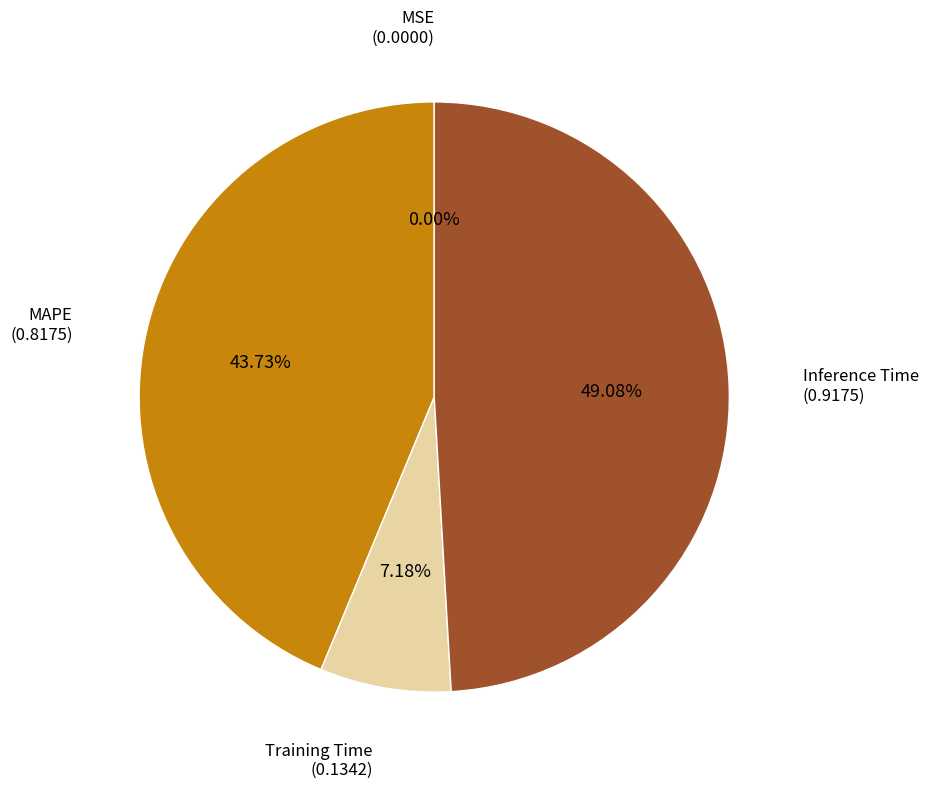

Does any single category account for the majority?

No